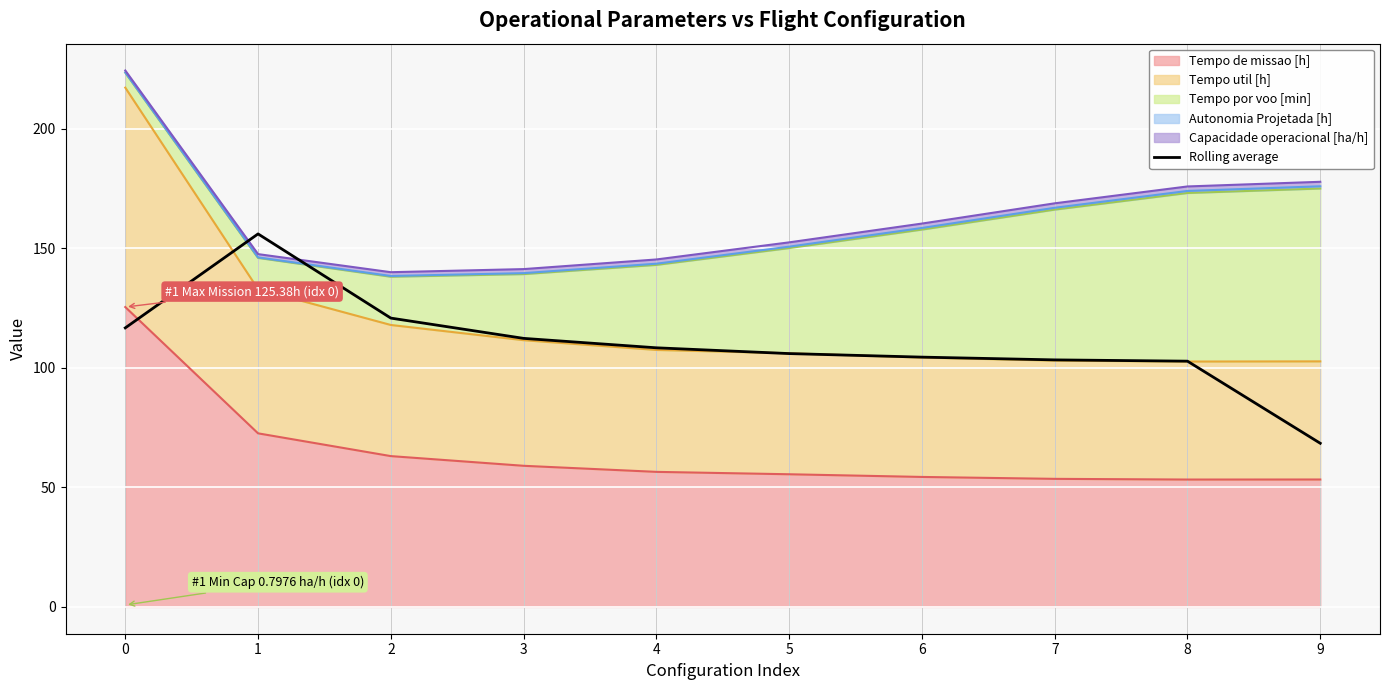

Rank the categories by value from highest to lowest.

1, 2, 0, 3, 4, 5, 6, 7, 8, 9